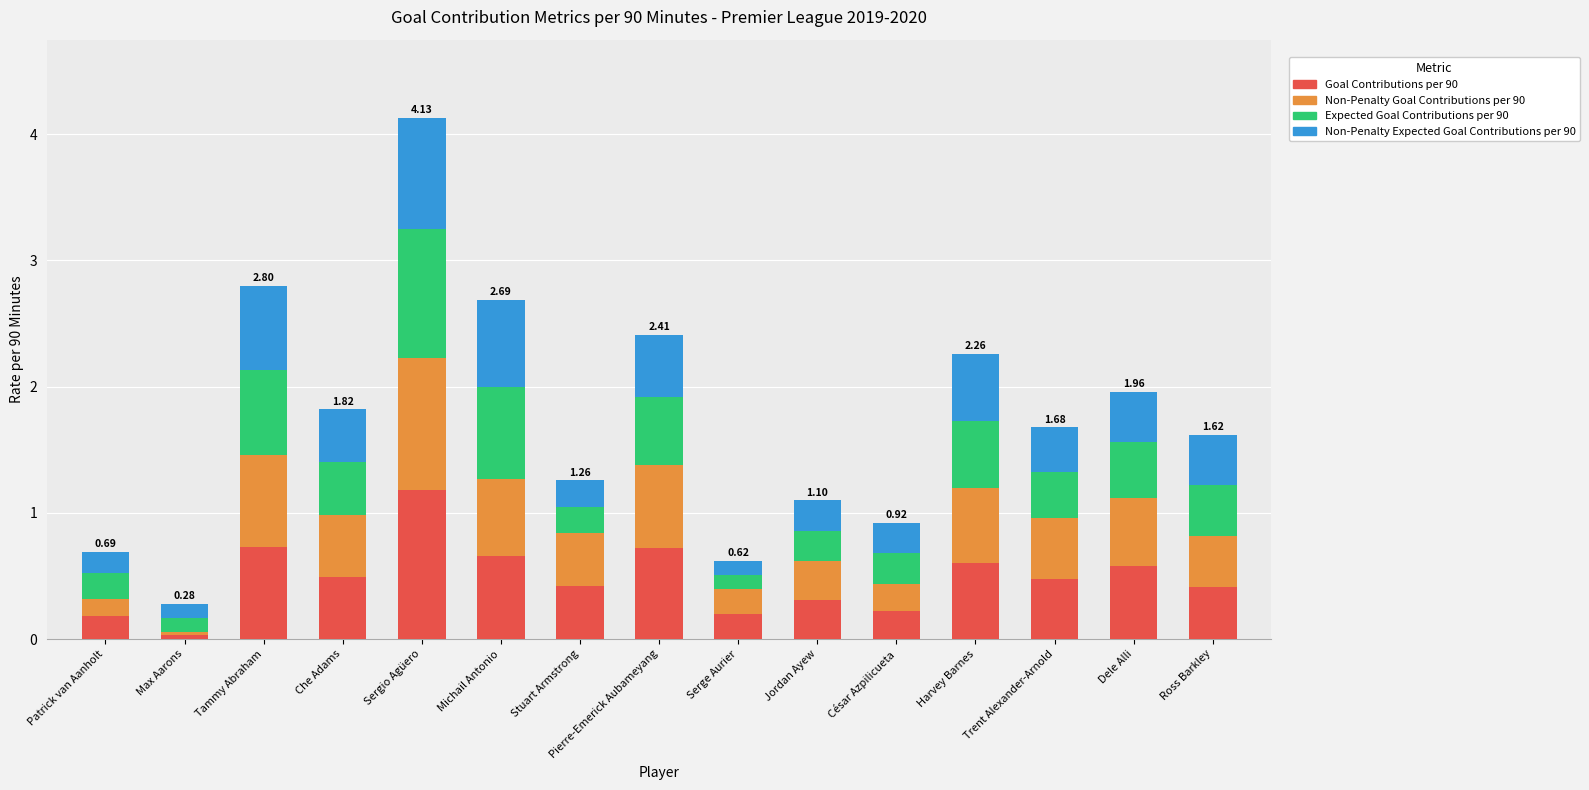

At which label does Goal Contributions per 90 reach its minimum?

Max Aarons